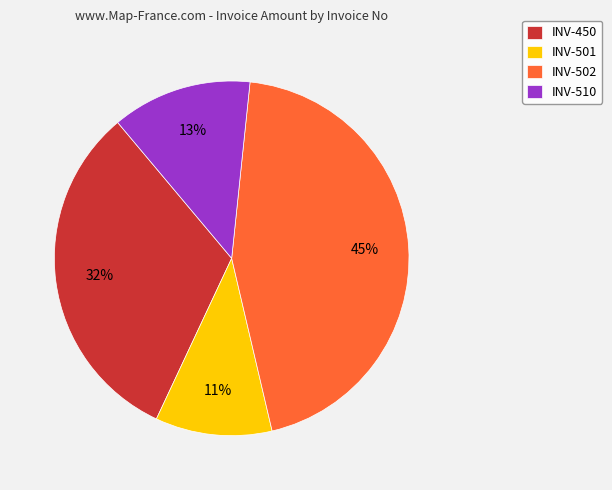

Approximately how many times larger is the value at INV-510 compared to INV-501?

1.2